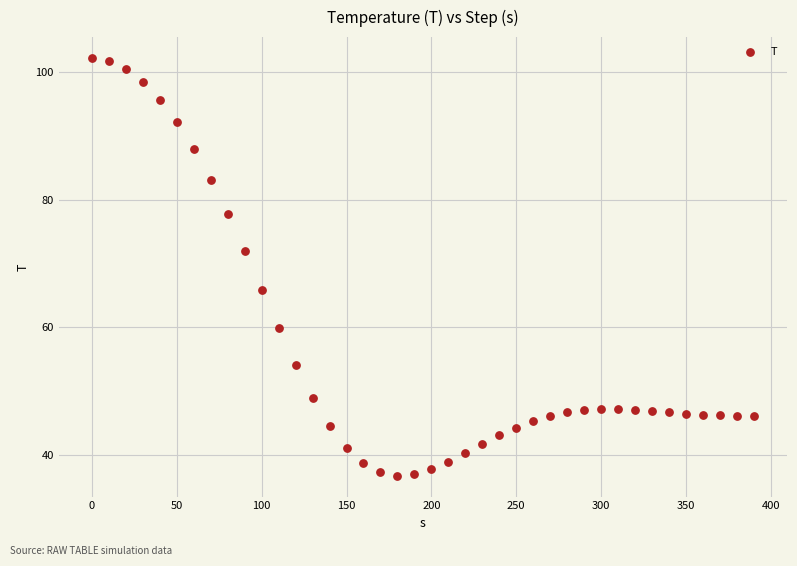

What is the range of X values (max minus min)?

390.0